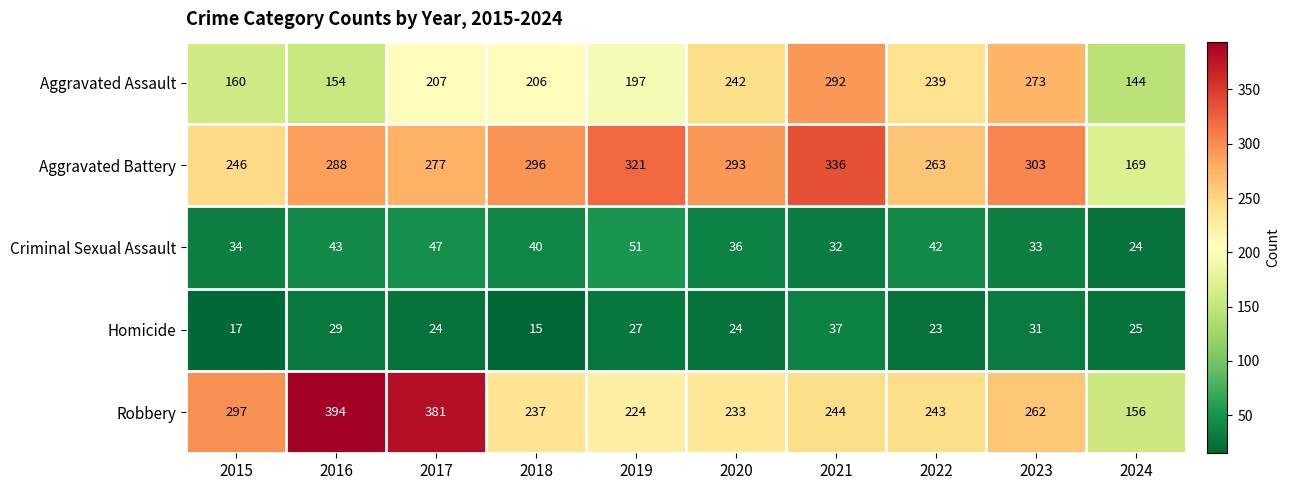

What is the difference between the Robbery values at 2019 and 2020?

9